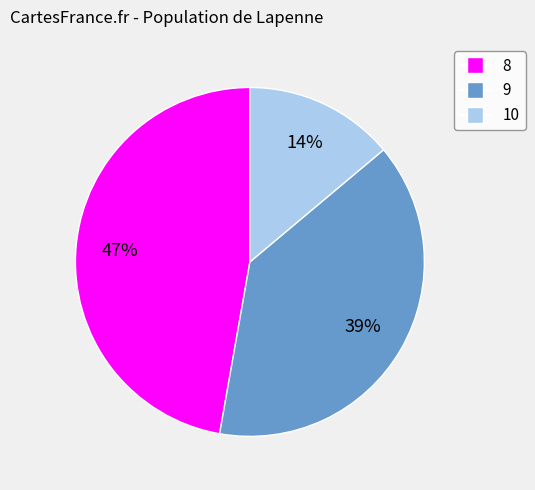

Which category has the biggest portion of the pie?

8